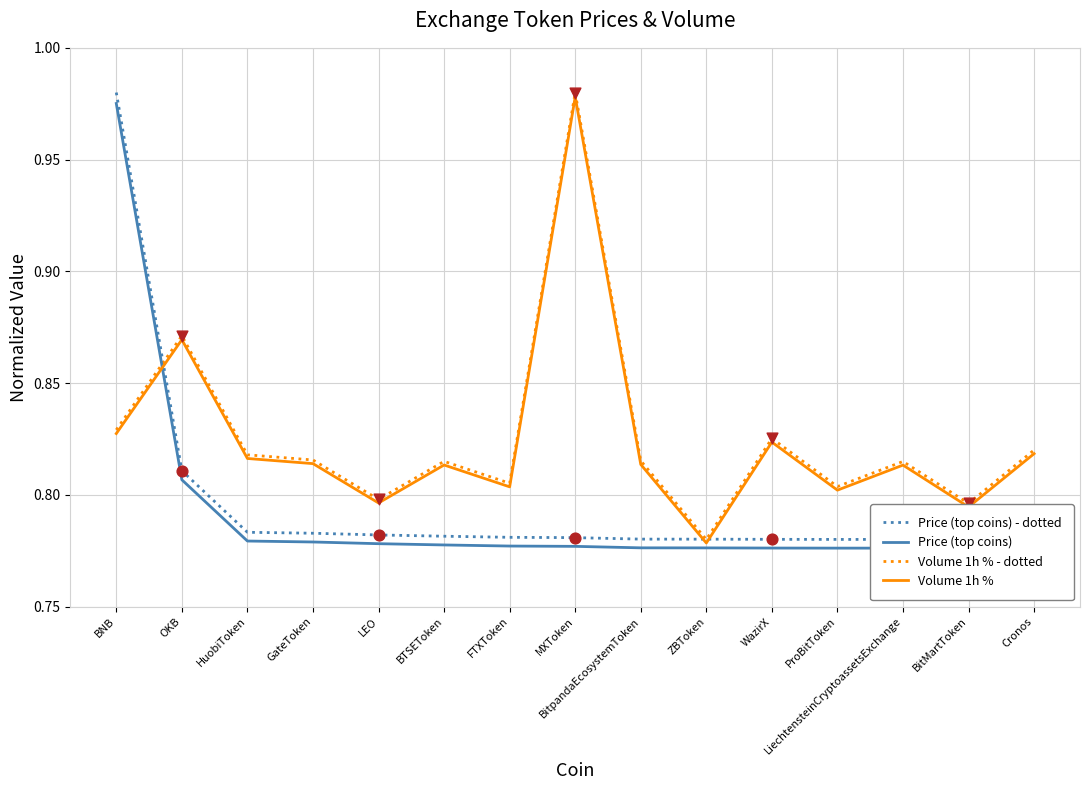

Which series has the largest total across all categories?

Volume 1h % - dotted